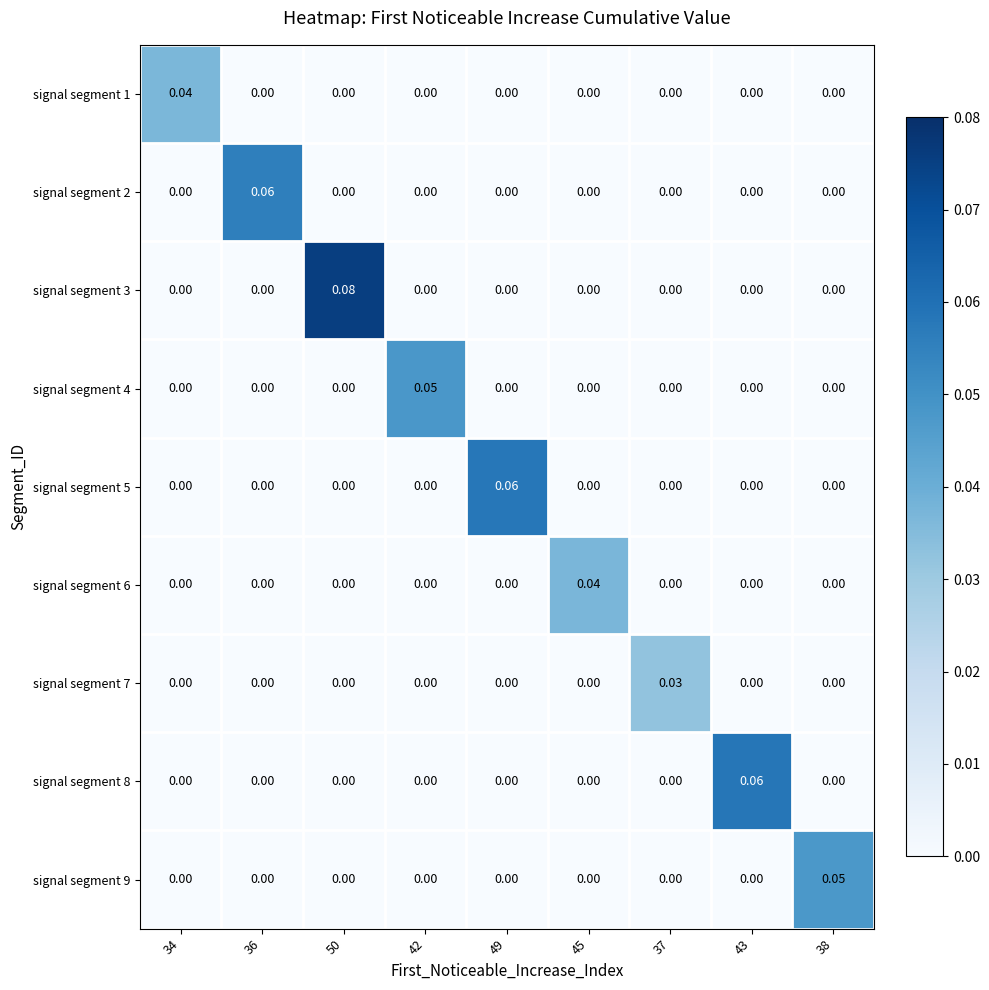

Between 36 and 45, which is larger?

36